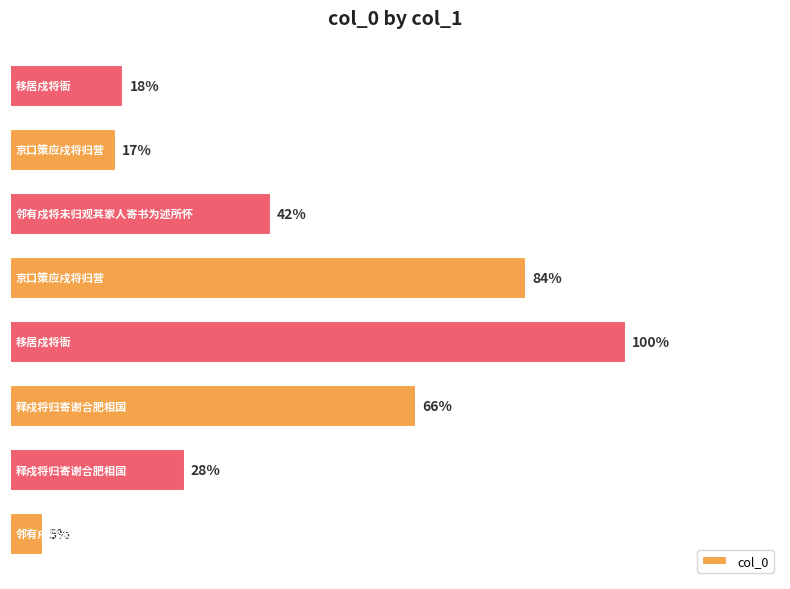

List the labels in order of value, largest first.

3, 4, 2, 5, 1, 7, 6, 0